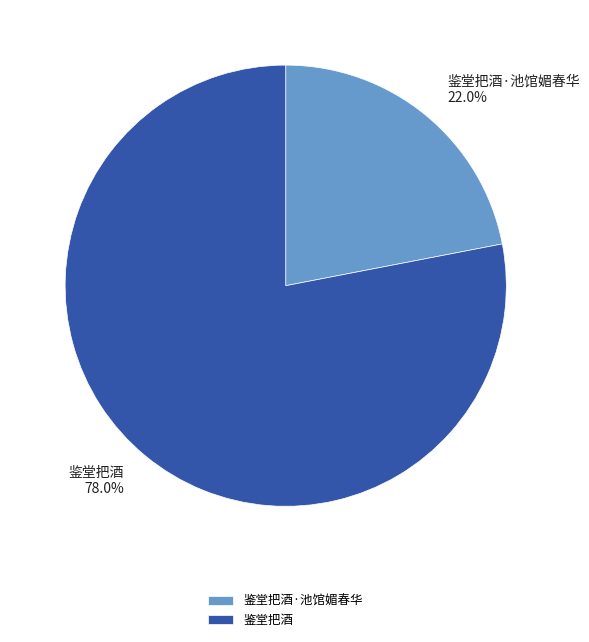

To the nearest percent, what is the combined percentage of 鉴堂把酒 and 鉴堂把酒·池馆媚春华?

100%